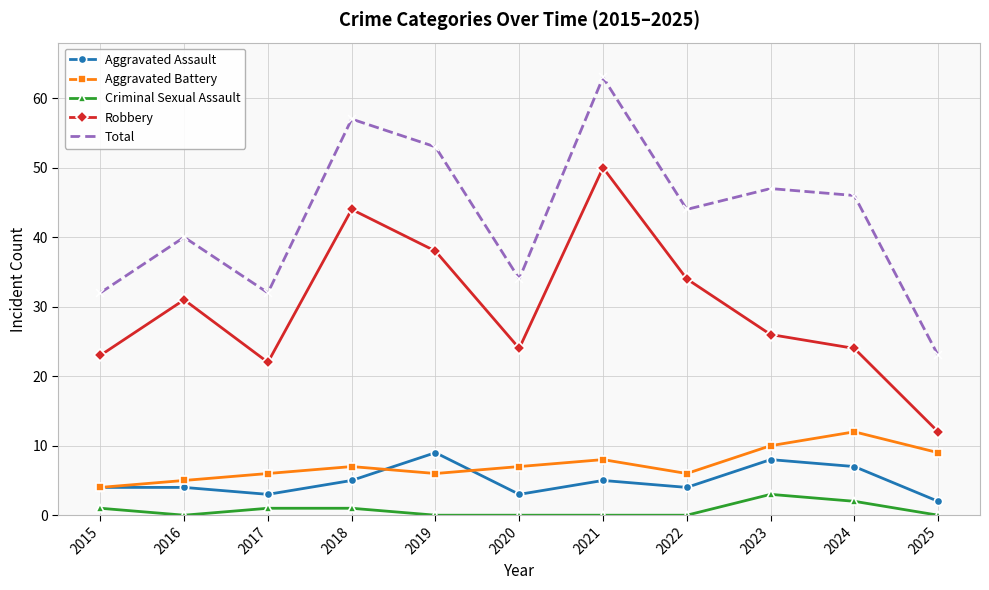

Does the chart display data point markers on the line(s)?

Yes